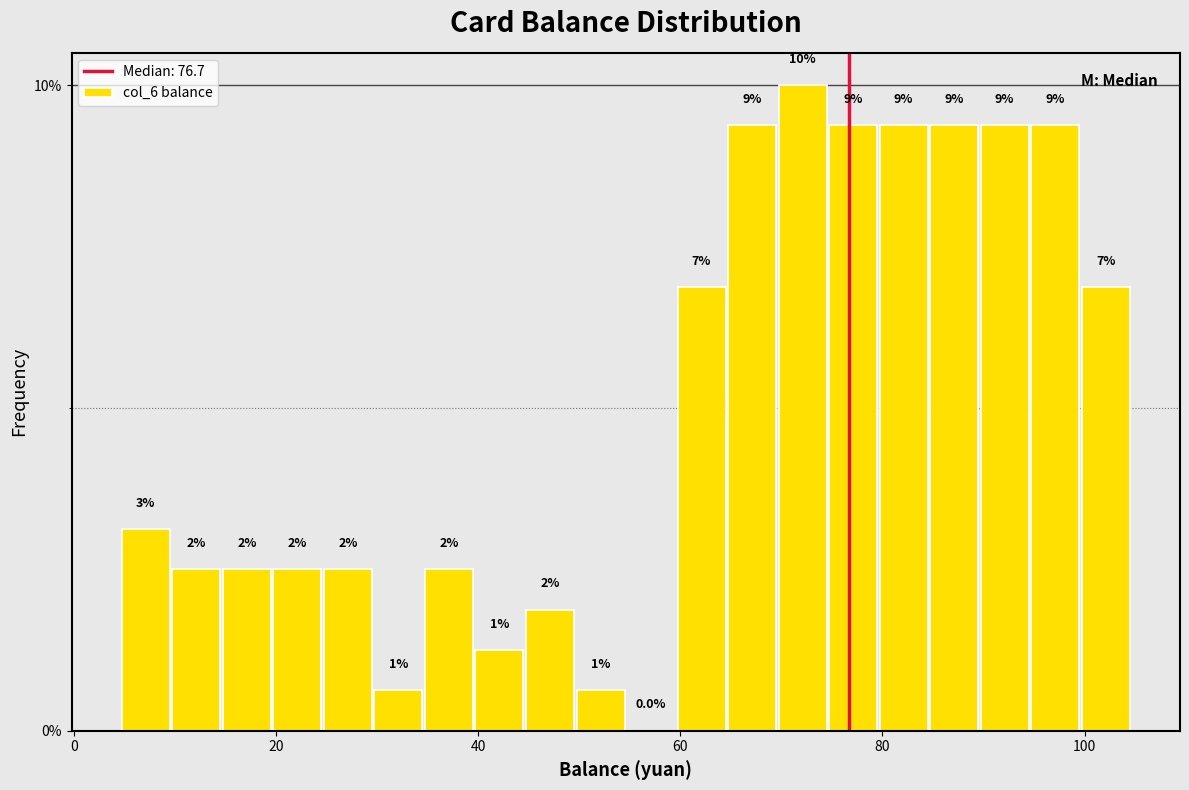

Read against the x-axis, roughly where is the centre of the tallest bar?

72